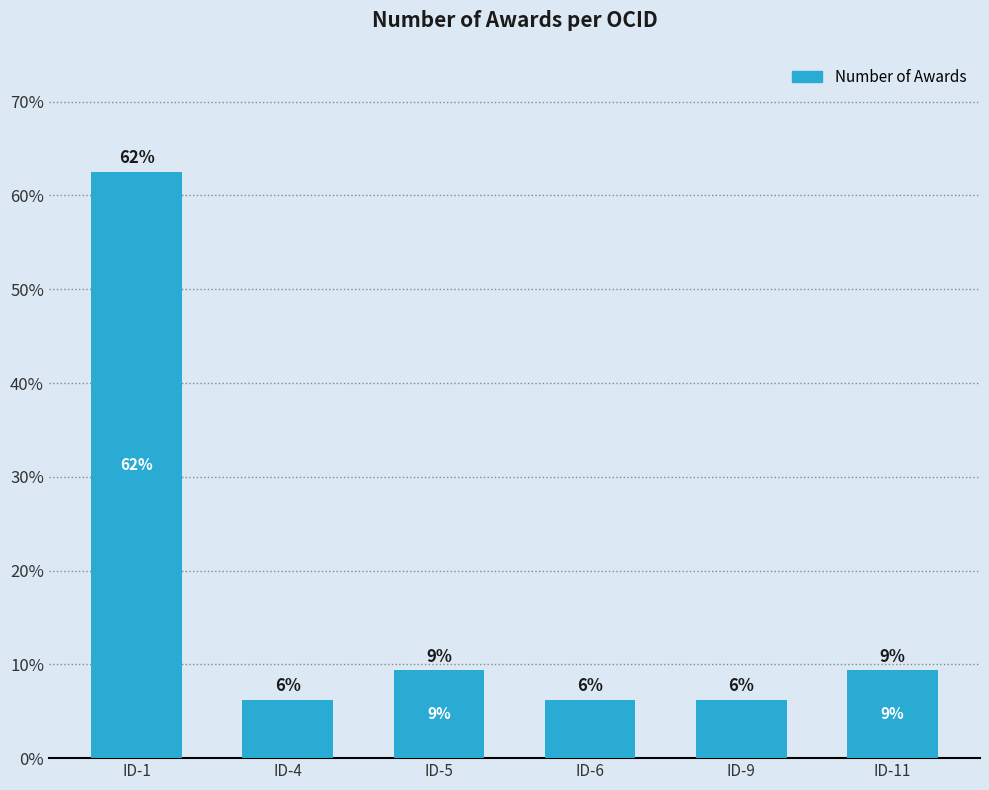

Between ID-11 and ID-9, which is larger?

ID-11